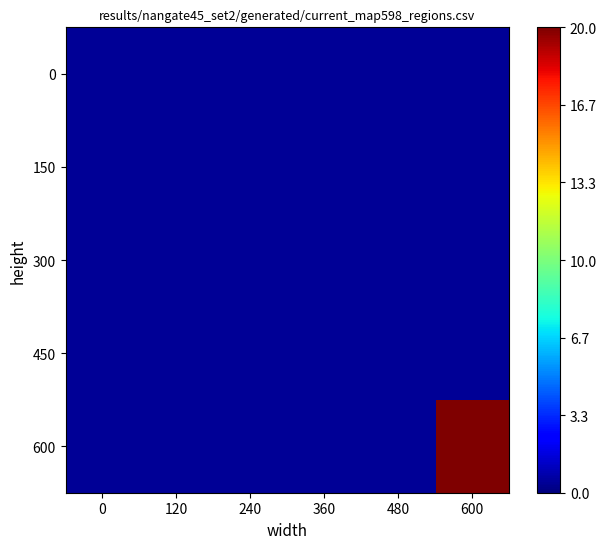

Reading left to right, extract all data points from this chart.

0: 0=0.4	120=0.4	240=0.4	360=0.4	480=0.4	600=0.4
150: 0=0.4	120=0.4	240=0.4	360=0.4	480=0.4	600=0.4
300: 0=0.4	120=0.4	240=0.4	360=0.4	480=0.4	600=0.4
450: 0=0.4	120=0.4	240=0.4	360=0.4	480=0.4	600=0.4
600: 0=0.4	120=0.4	240=0.4	360=0.4	480=0.4	600=20.0